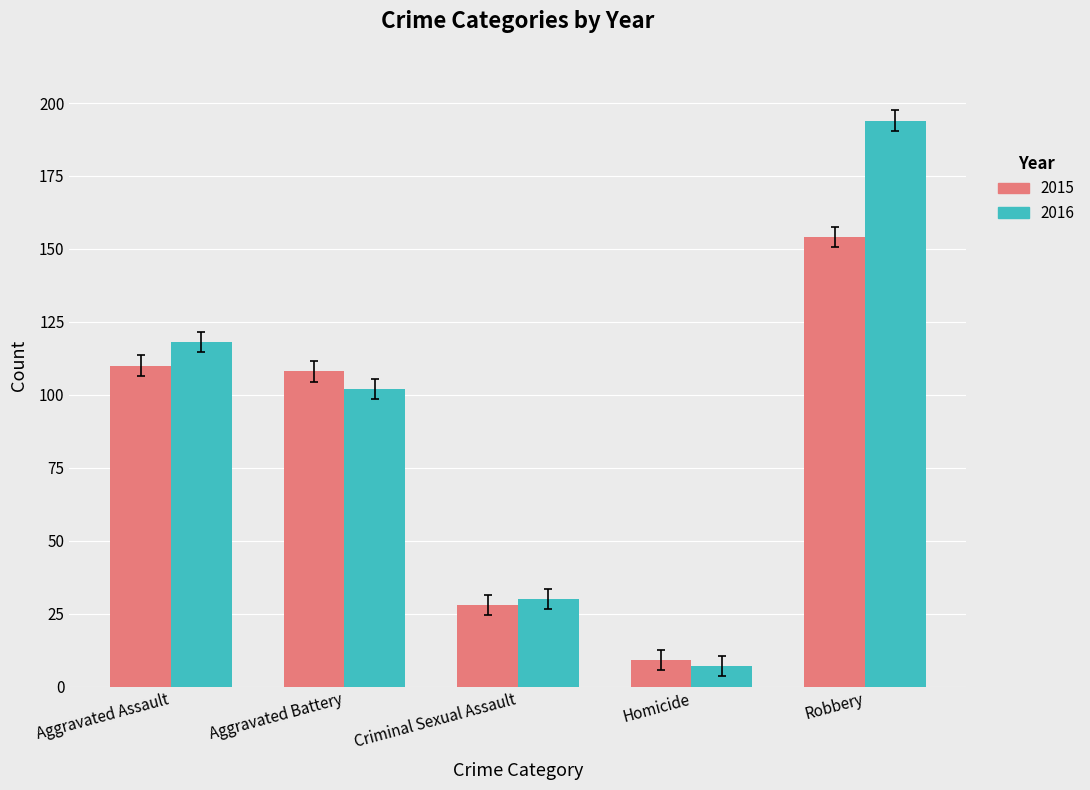

Which series changed the most between Aggravated Assault and Aggravated Battery?

2016